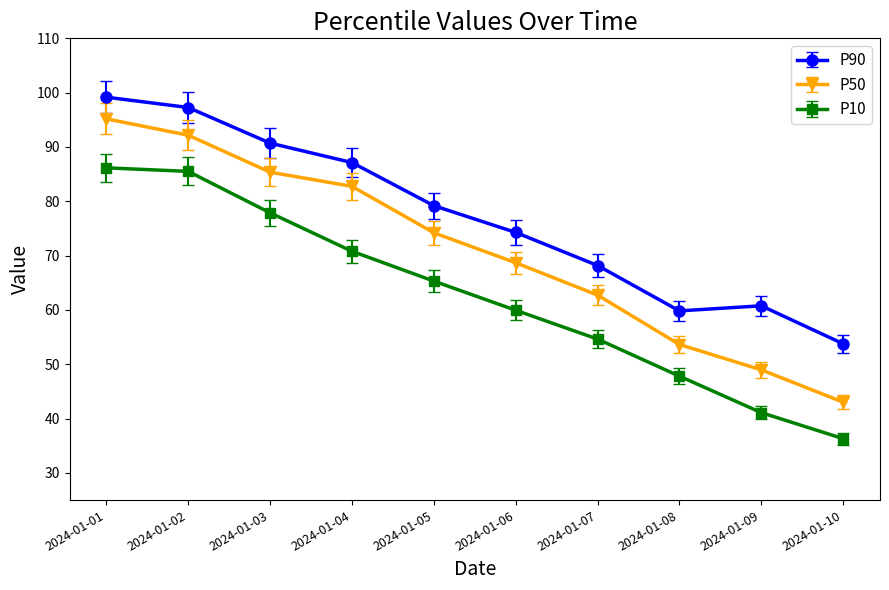

The P10 series shows 86.2 at 2024-01-01. True or false?

True